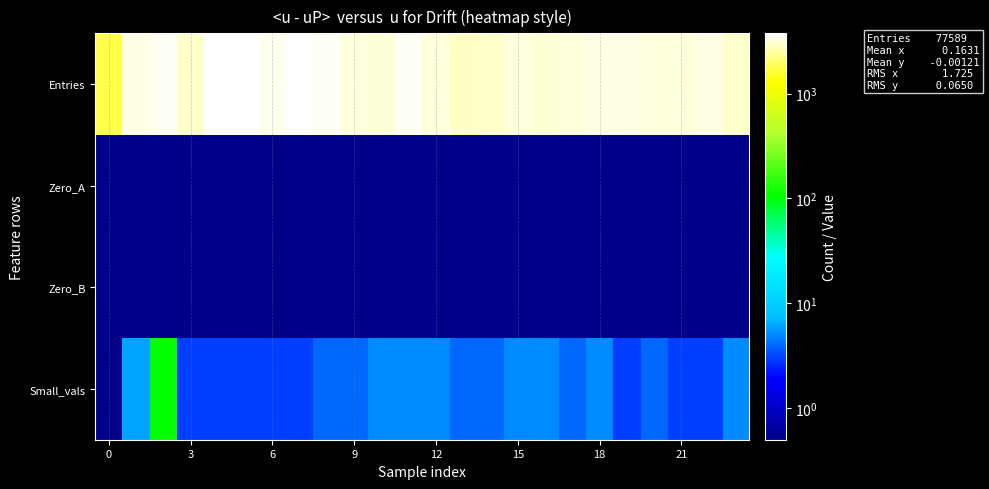

How many categories are shown in the chart?

24